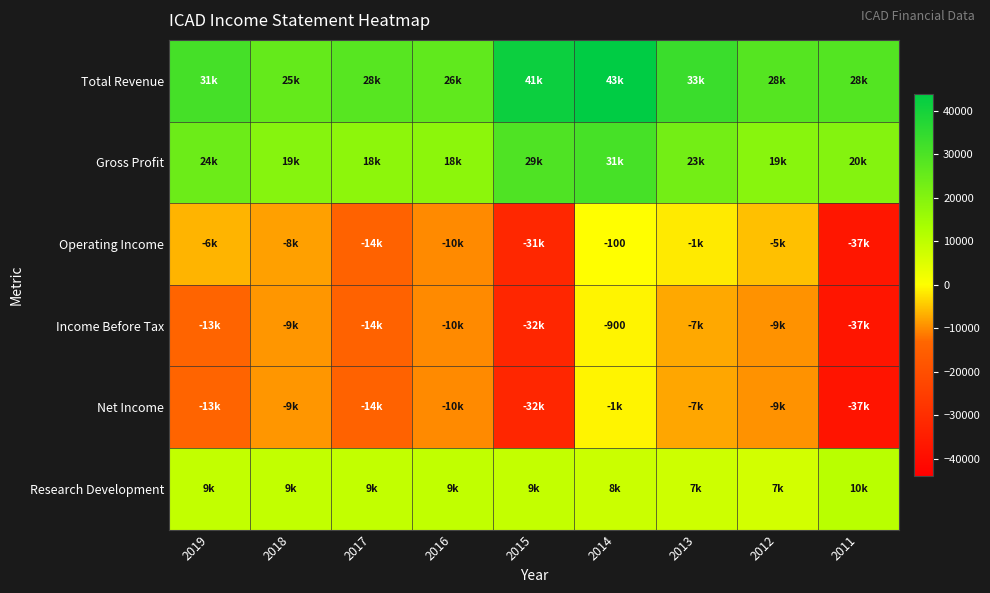

The value of Gross Profit at 2018 is 26908. True or false?

False